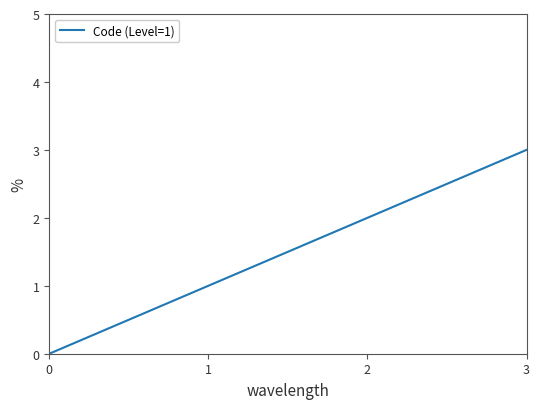

Which has a higher value, 1 or 0?

1